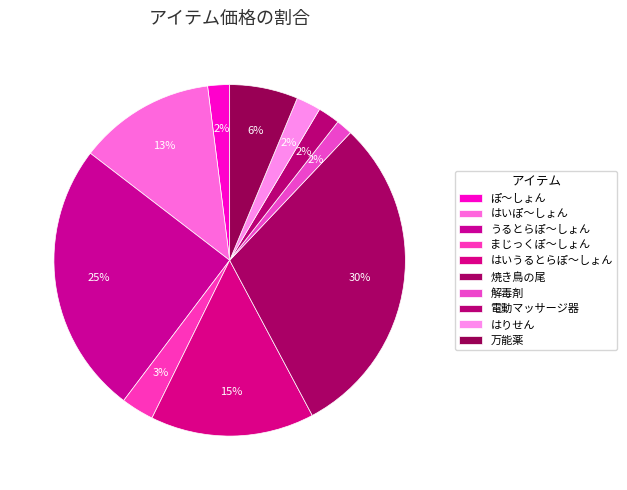

Does any single category account for the majority?

No